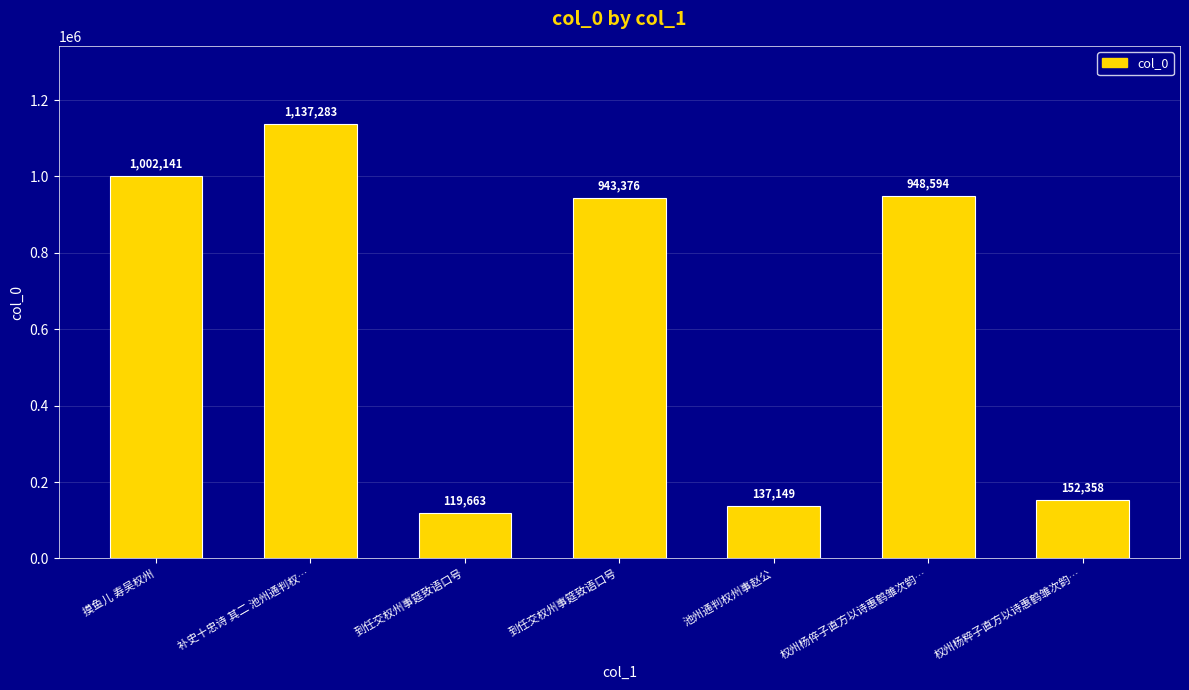

What is the difference between the second highest and minimum values?

882478